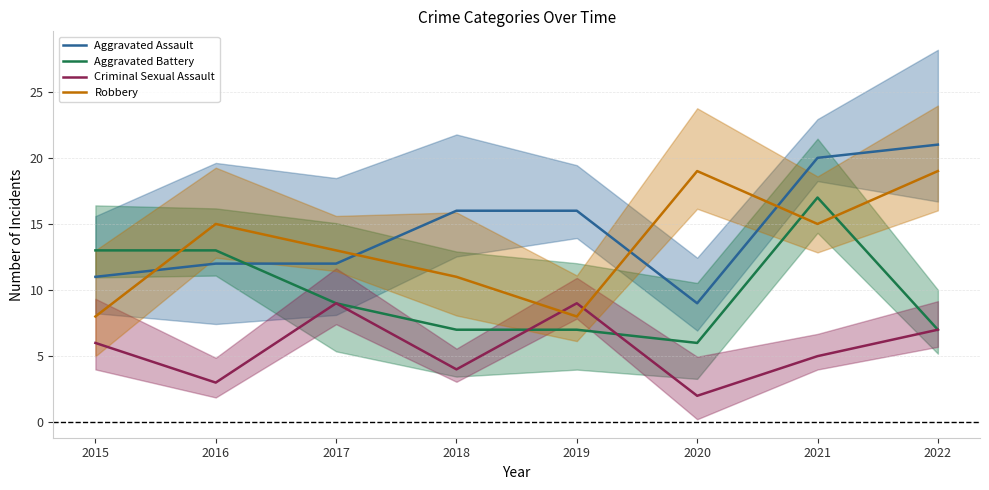

Which series has the widest spread of values?

Aggravated Assault